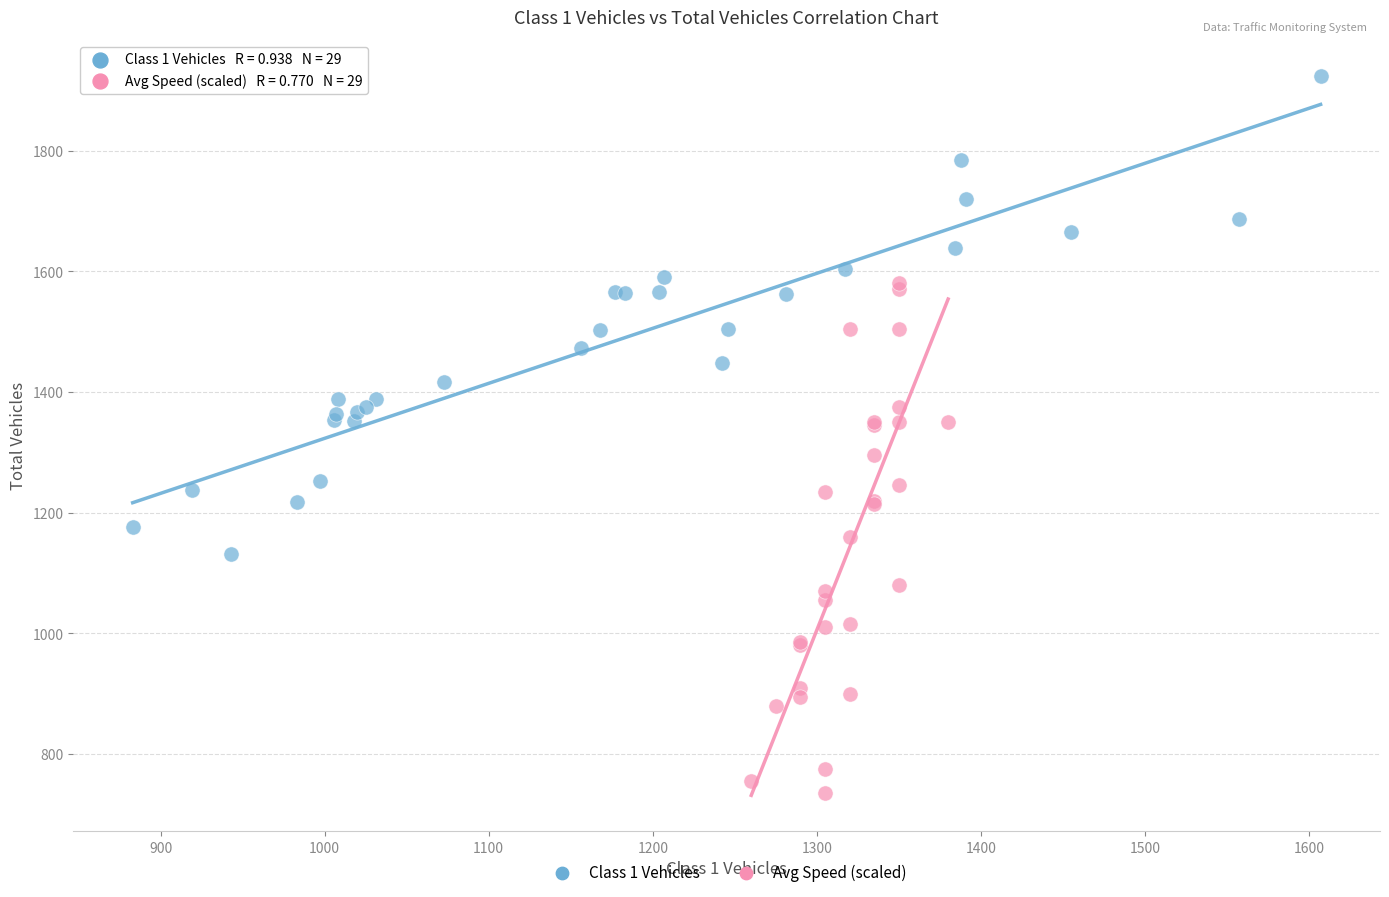

Which series reaches the maximum Y coordinate?

Class 1 Vehicles